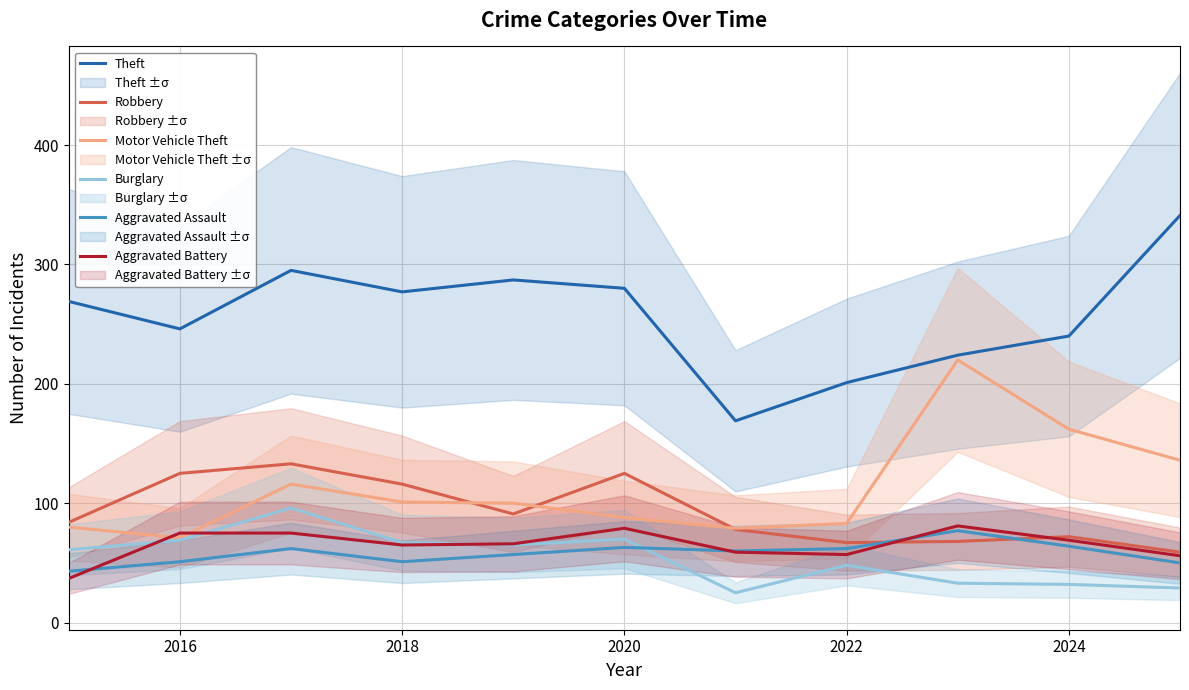

Reading left to right, extract all data points from this chart.

Theft: 269	246	295	277	287	280	169	201	224	240	341
Robbery: 84	125	133	116	91	125	78	67	68	72	59
Motor Vehicle Theft: 80	71	116	101	100	88	79	83	220	162	136
Burglary: 61	69	96	67	65	70	25	48	33	32	29
Aggravated Assault: 43	51	62	51	57	63	60	62	77	64	50
Aggravated Battery: 37	75	75	65	66	79	59	57	81	69	56